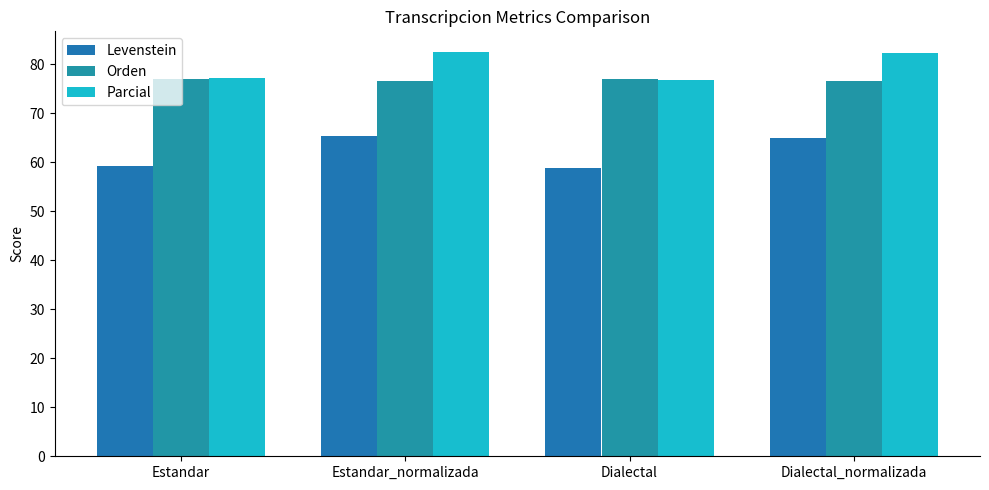

What position from the left is Dialectal_normalizada?

4